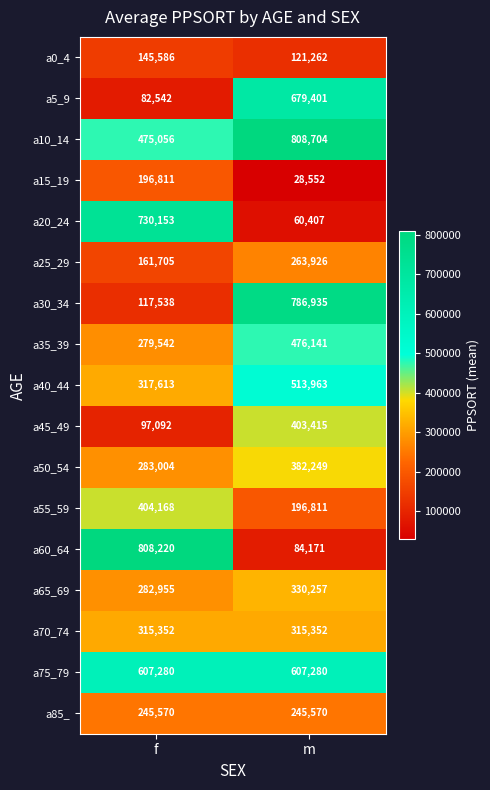

The a45_49 series shows 403415 at m. True or false?

True